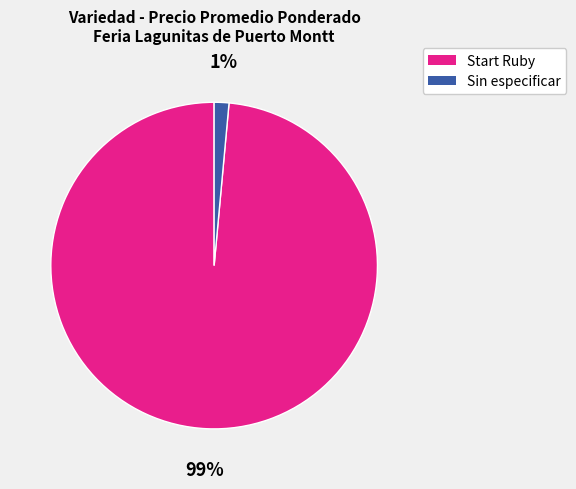

What percentage is the Sin especificar slice, to the nearest percent?

1%